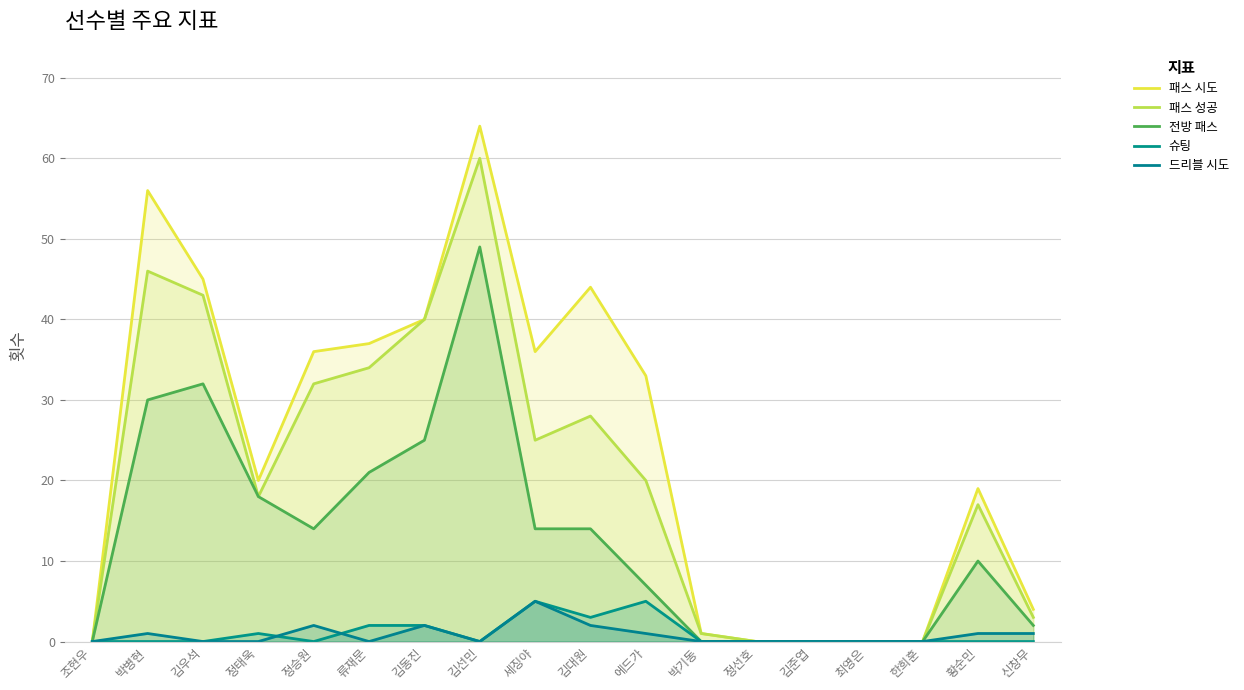

At how many categories does at least one series exceed 50?

2